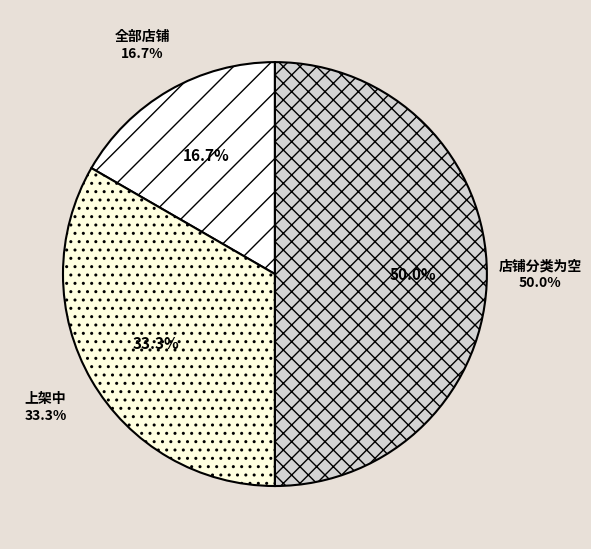

Which slice is the smallest?

全部店铺